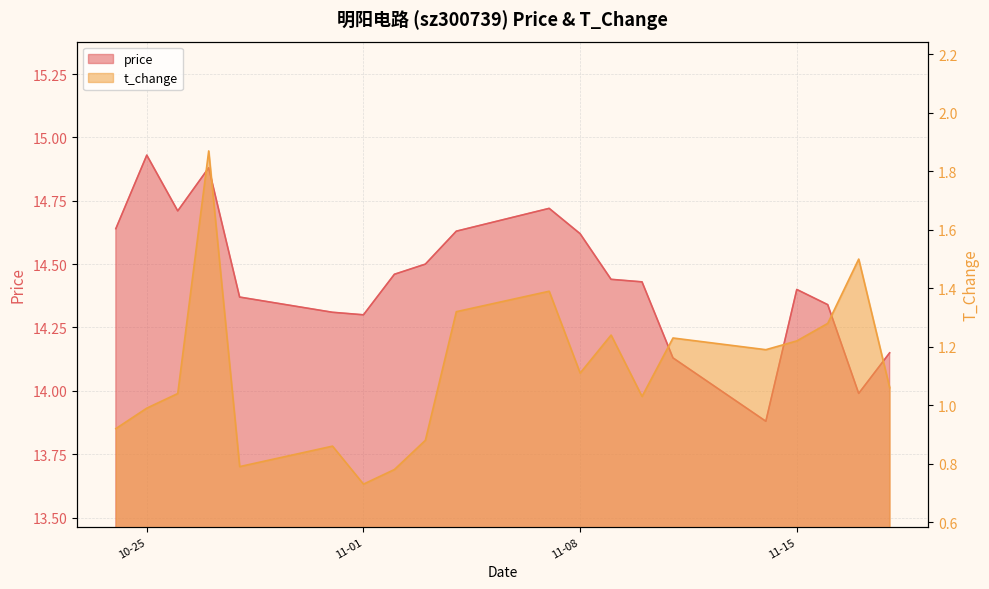

Reading left to right, list all the values displayed in this chart.

price: 14.6	14.9	14.7	14.9	14.4	14.3	14.3	14.5	14.5	14.6	14.7	14.6	14.4	14.4	14.1	13.9	14.4	14.3	14.0	14.2
t_change: 0.9	1.0	1.0	1.9	0.8	0.9	0.7	0.8	0.9	1.3	1.4	1.1	1.2	1.0	1.2	1.2	1.2	1.3	1.5	1.1